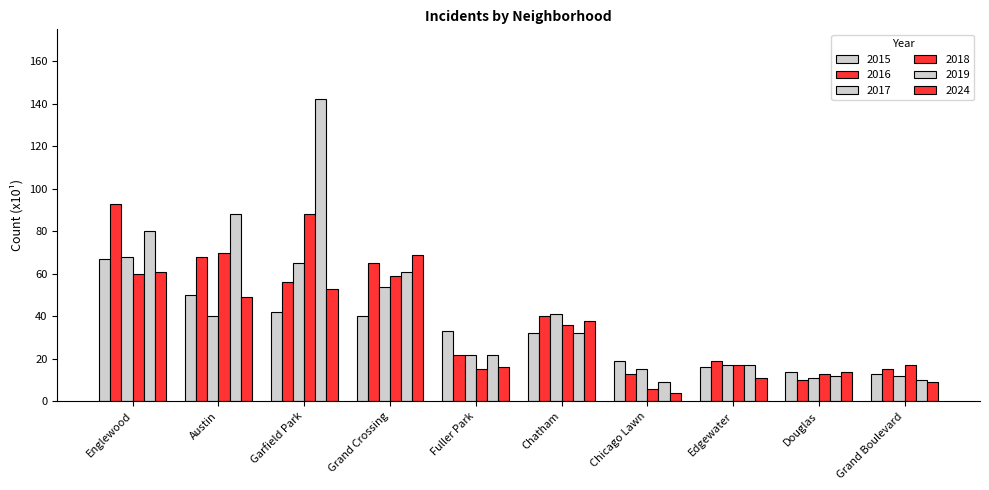

What value does the 2015 series have at Austin?

50